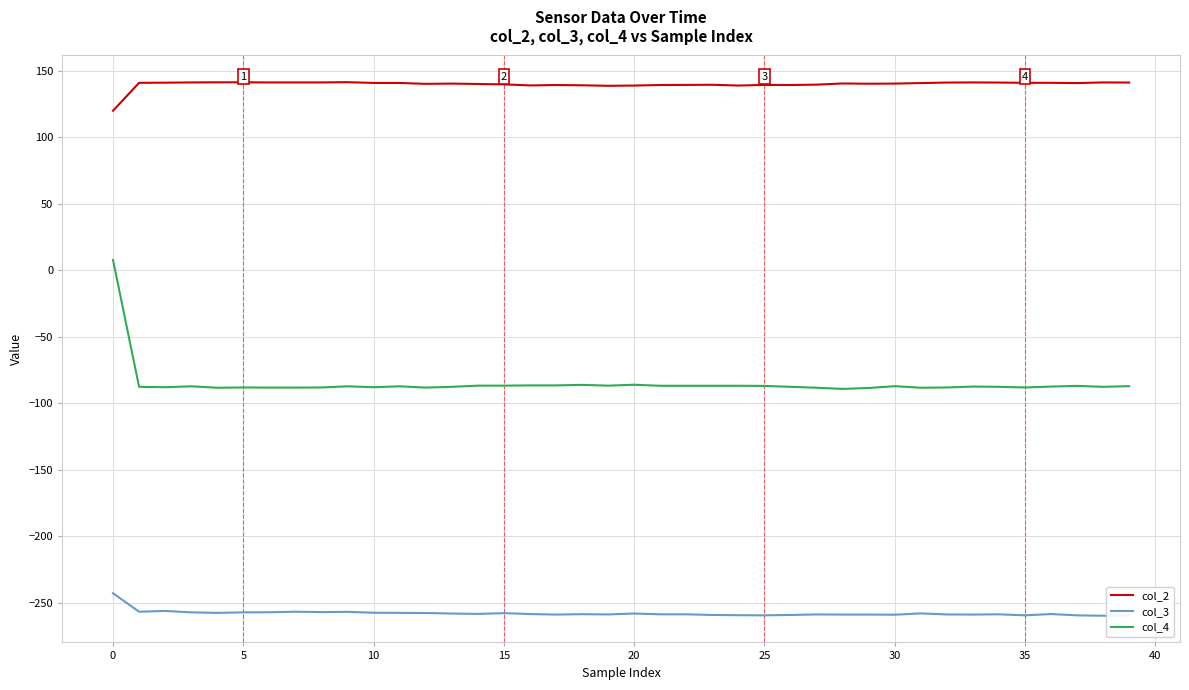

What is the difference between the maximum and minimum values in the col_4 series?

97.0